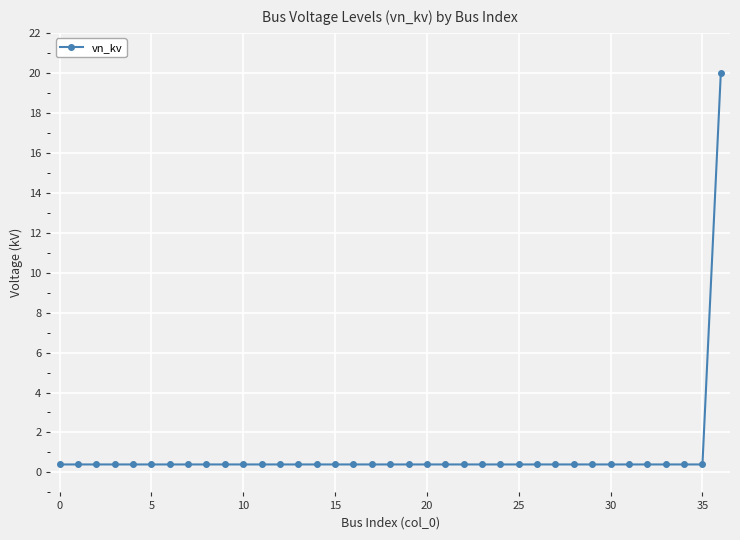

How many data points does each series have?

37